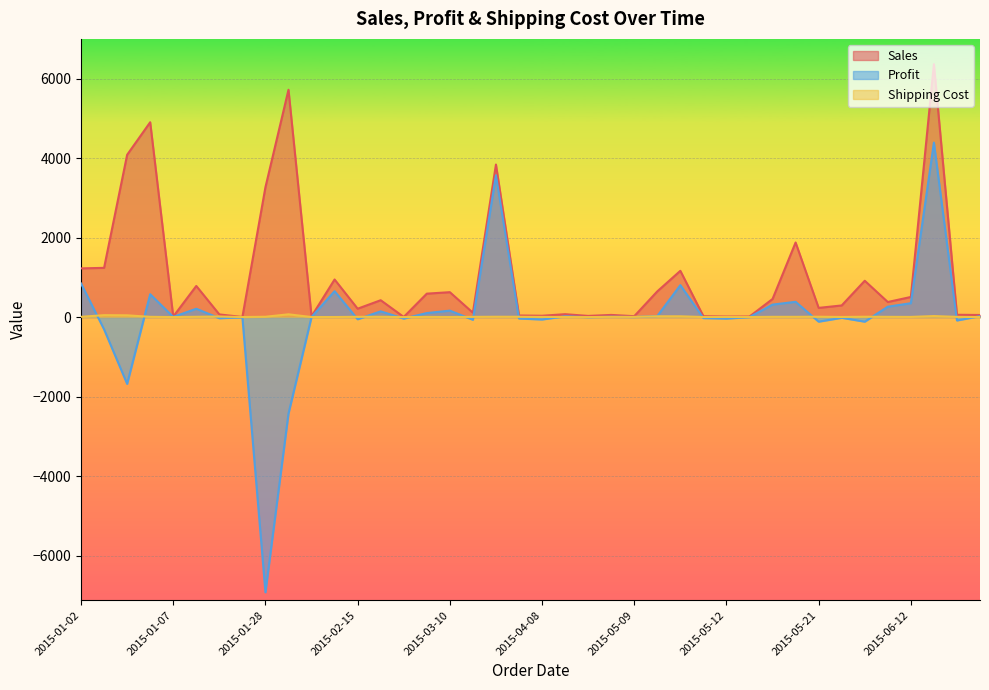

True or false: Profit and Sales cross at least once.

False